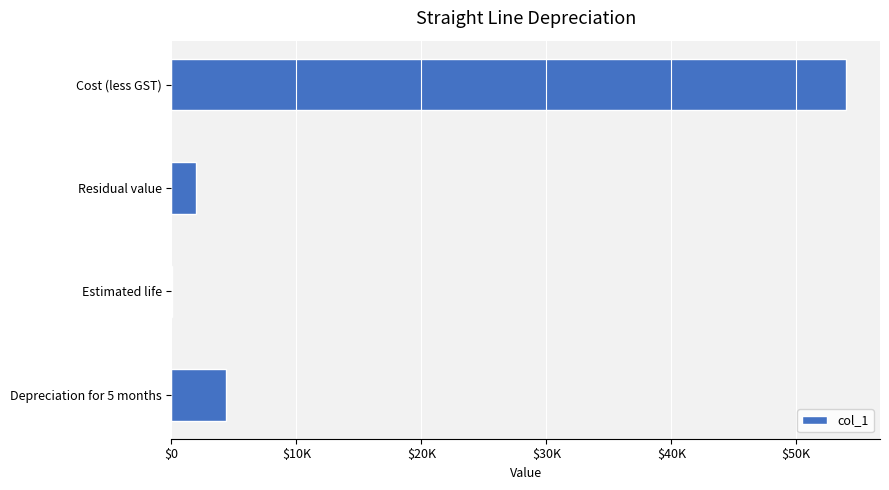

Are the bars horizontal?

Yes